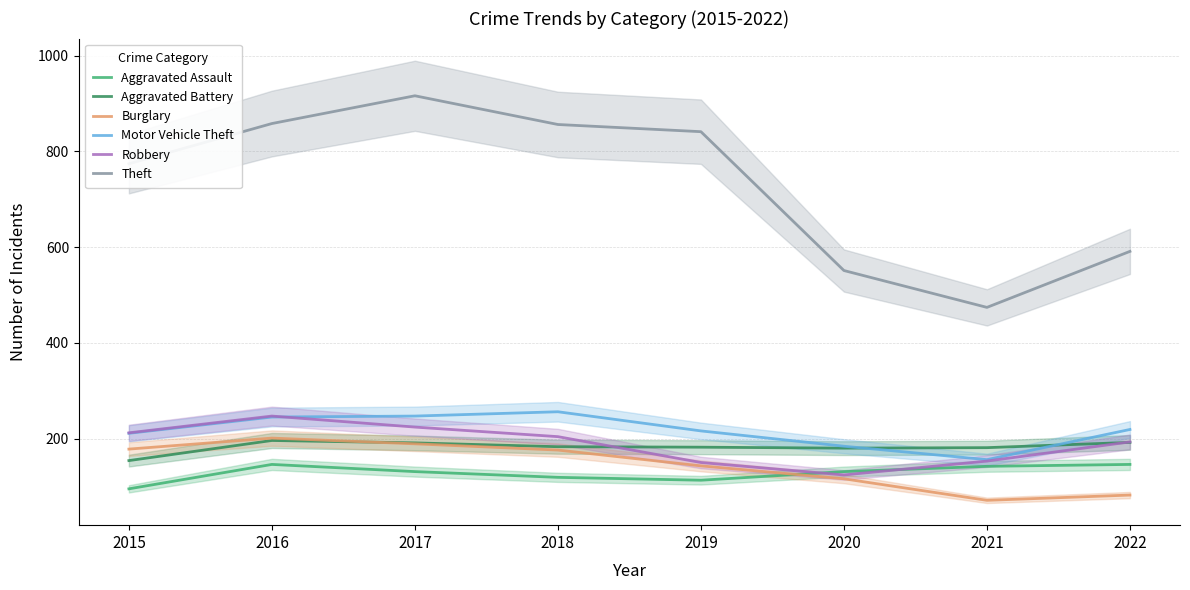

Where does the Aggravated Assault series first go above 131?

2016